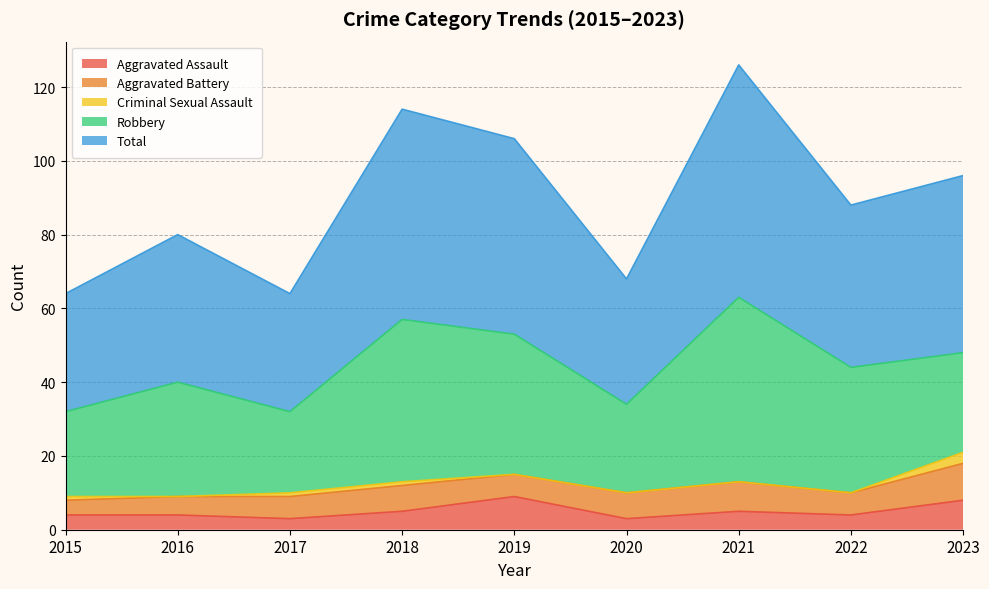

The value of Aggravated Assault at 2022 is 4. True or false?

True